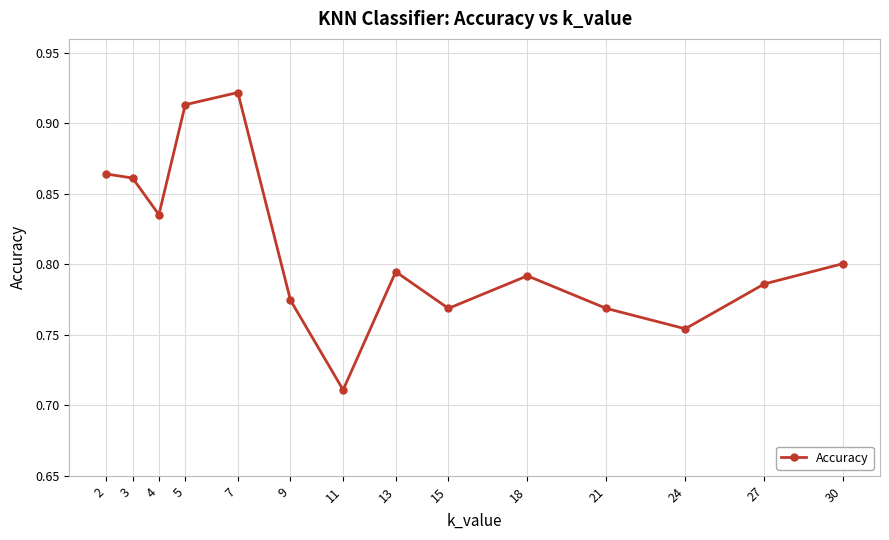

At which category does the data reach its first local valley?

4